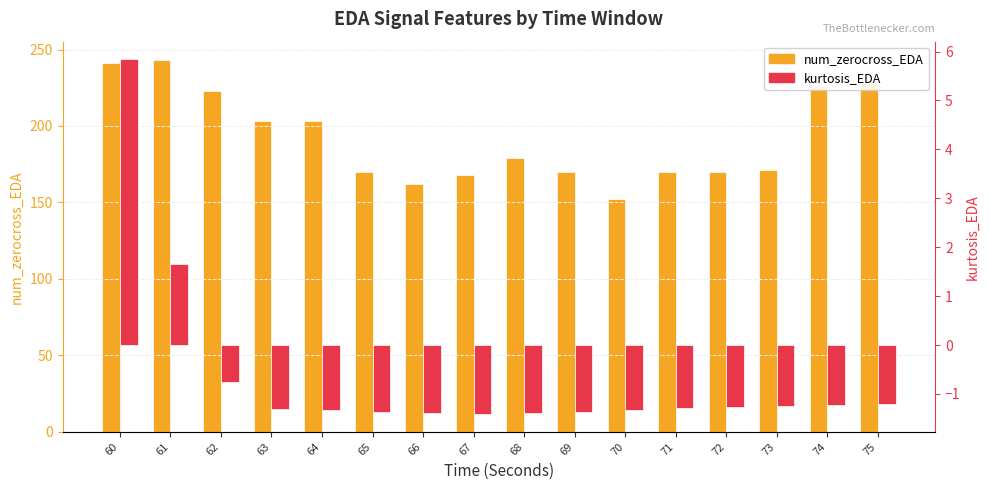

Which category has the highest value in the kurtosis_EDA series?

60